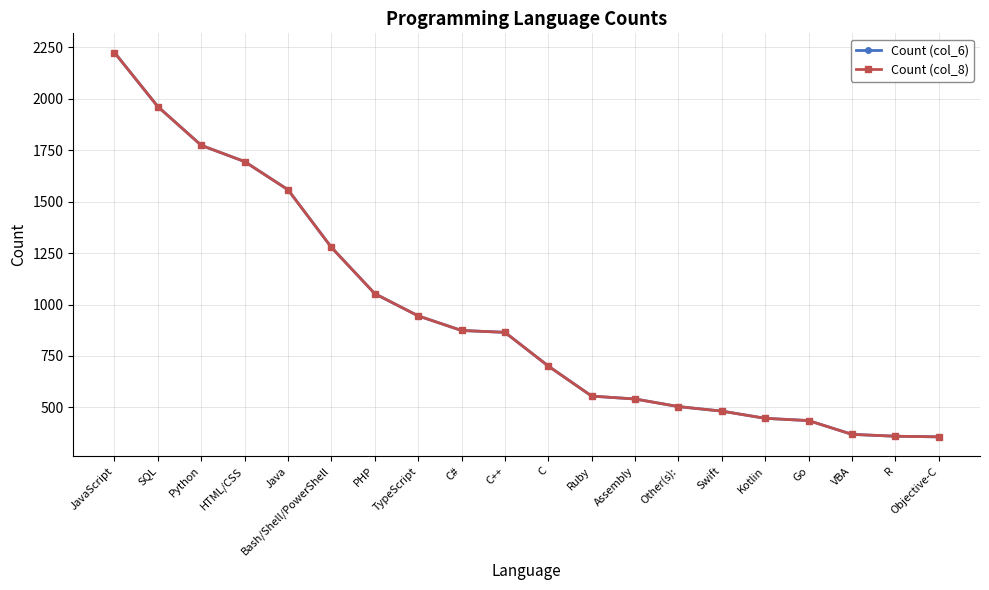

Reading right to left, list all the values displayed in this chart.

Count (col_6): Objective-C=357	R=360	VBA=369	Go=436	Kotlin=447	Swift=482	Other(s):=504	Assembly=541	Ruby=555	C=701	C++=865	C#=874	TypeScript=945	PHP=1053	Bash/Shell/PowerShell=1278	Java=1558	HTML/CSS=1695	Python=1774	SQL=1962	JavaScript=2225
Count (col_8): Objective-C=357	R=360	VBA=369	Go=436	Kotlin=447	Swift=482	Other(s):=504	Assembly=541	Ruby=555	C=701	C++=865	C#=874	TypeScript=945	PHP=1053	Bash/Shell/PowerShell=1278	Java=1558	HTML/CSS=1695	Python=1774	SQL=1962	JavaScript=2225